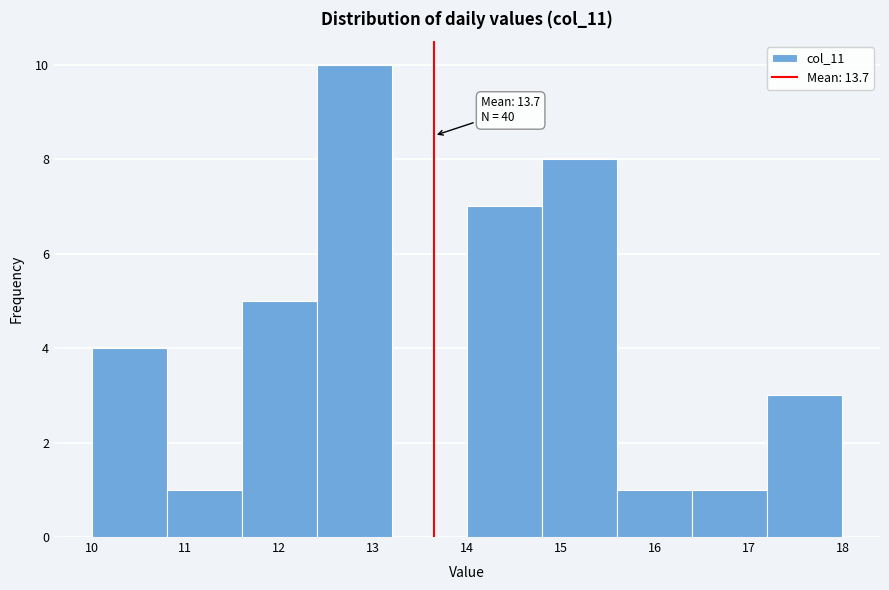

Which range on the x-axis has the tallest bar?

12.4 to 13.2